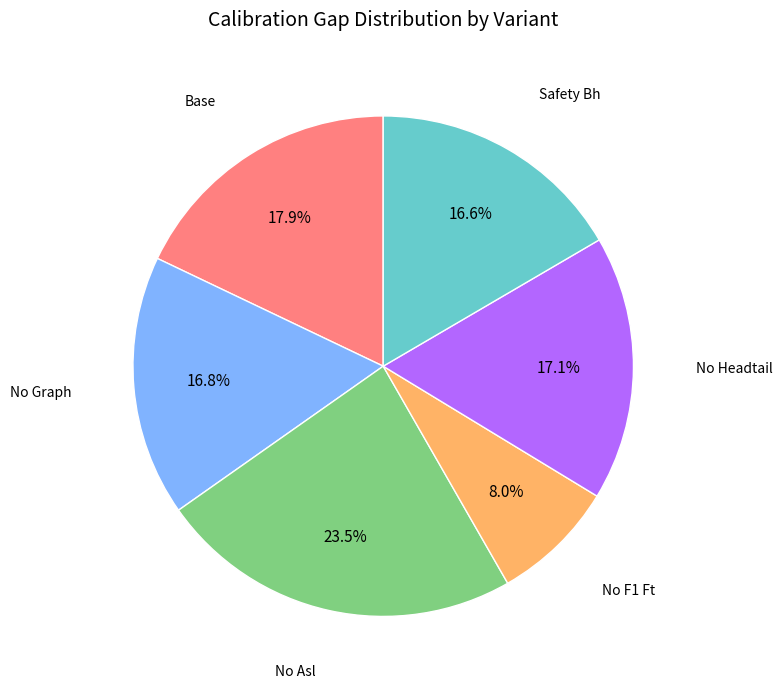

Does any single category account for the majority?

No